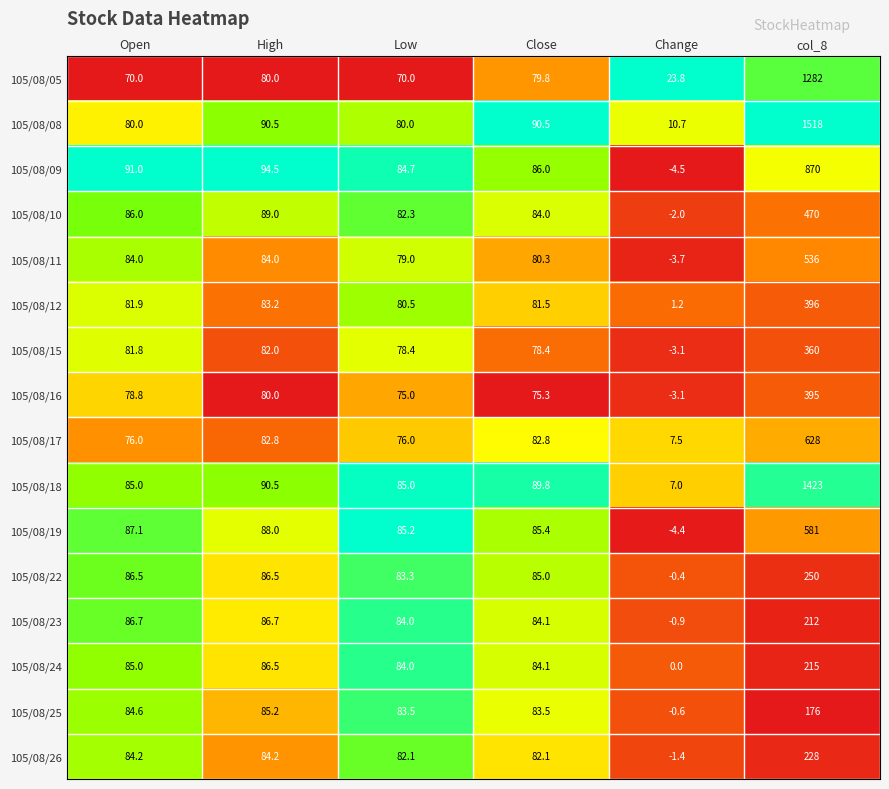

Rank the series by their maximum value, from lowest to highest.

105/08/25, 105/08/23, 105/08/24, 105/08/26, 105/08/22, 105/08/15, 105/08/16, 105/08/12, 105/08/10, 105/08/11, 105/08/19, 105/08/17, 105/08/09, 105/08/05, 105/08/18, 105/08/08